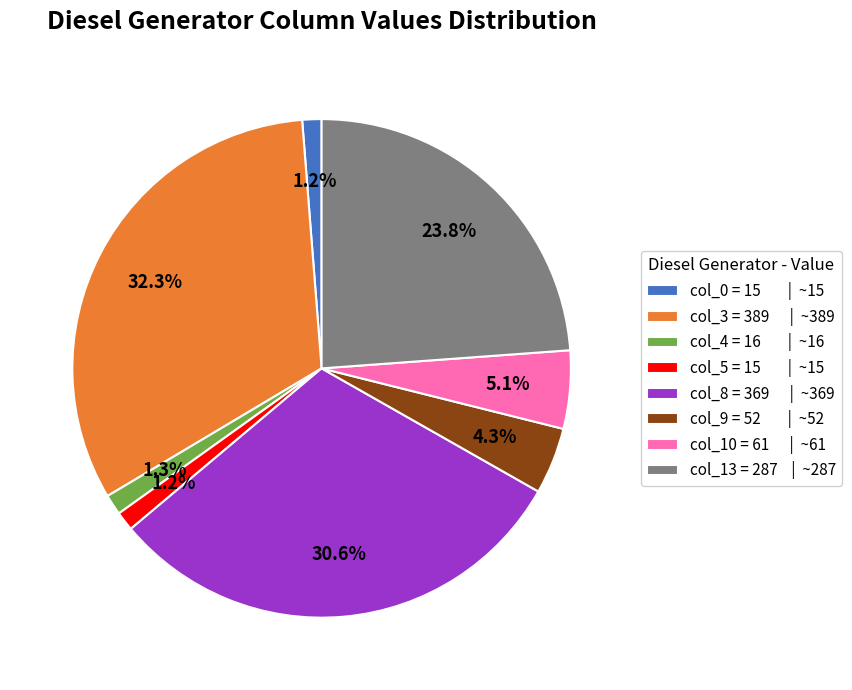

What is the largest slice in the pie chart?

col_3 = 389 | ~389